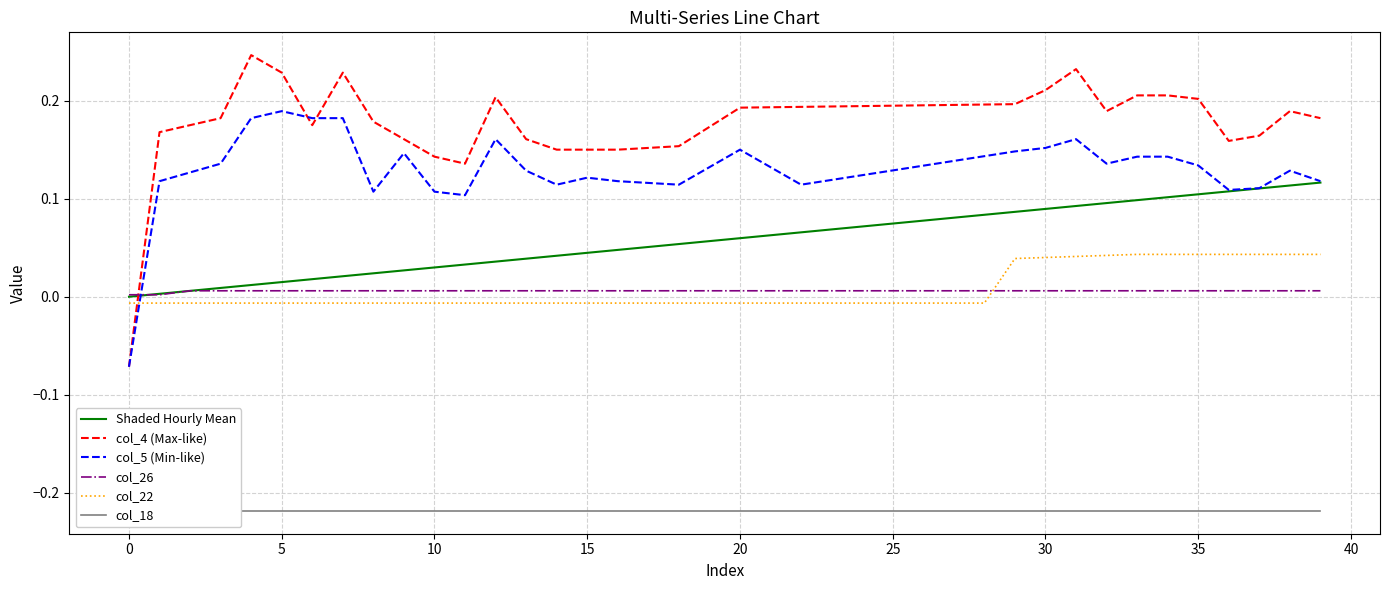

The value of Shaded Hourly Mean at 20 is 0.1. True or false?

True